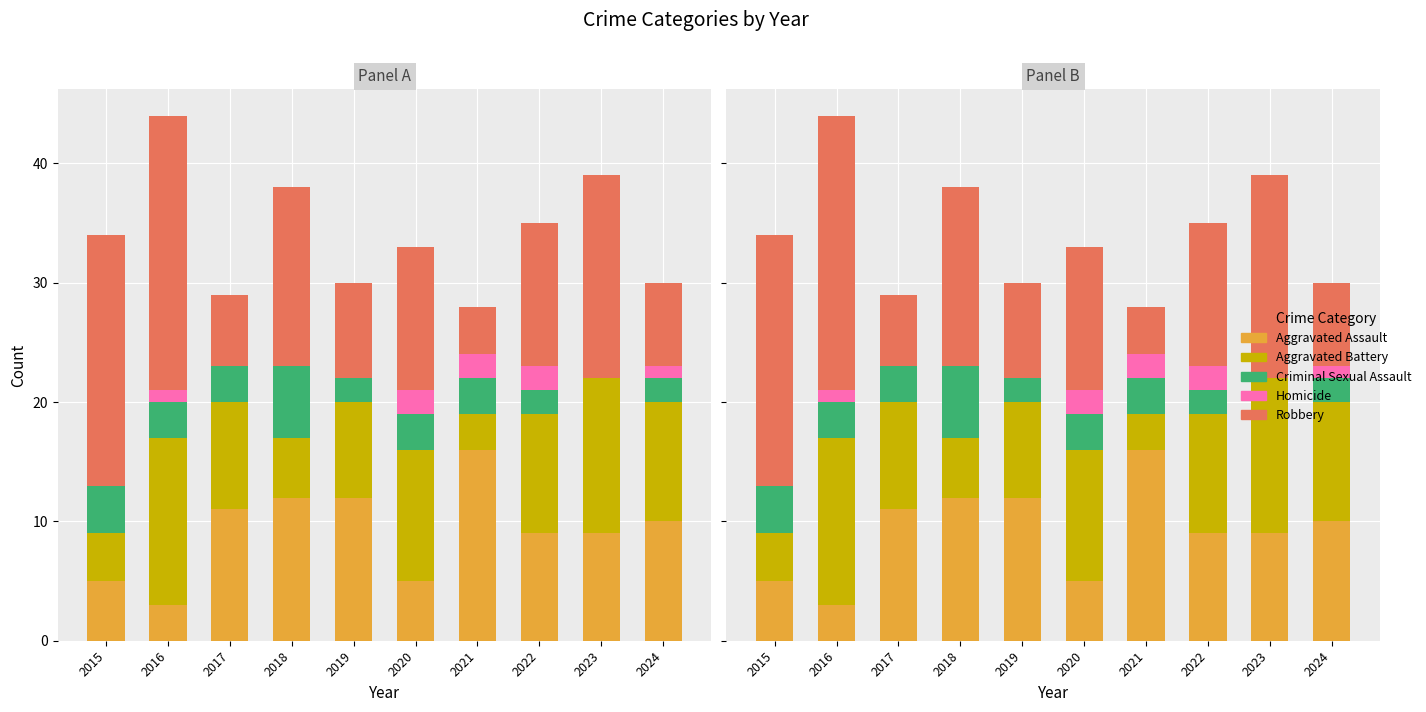

At which label is Robbery closest to 13?

2020